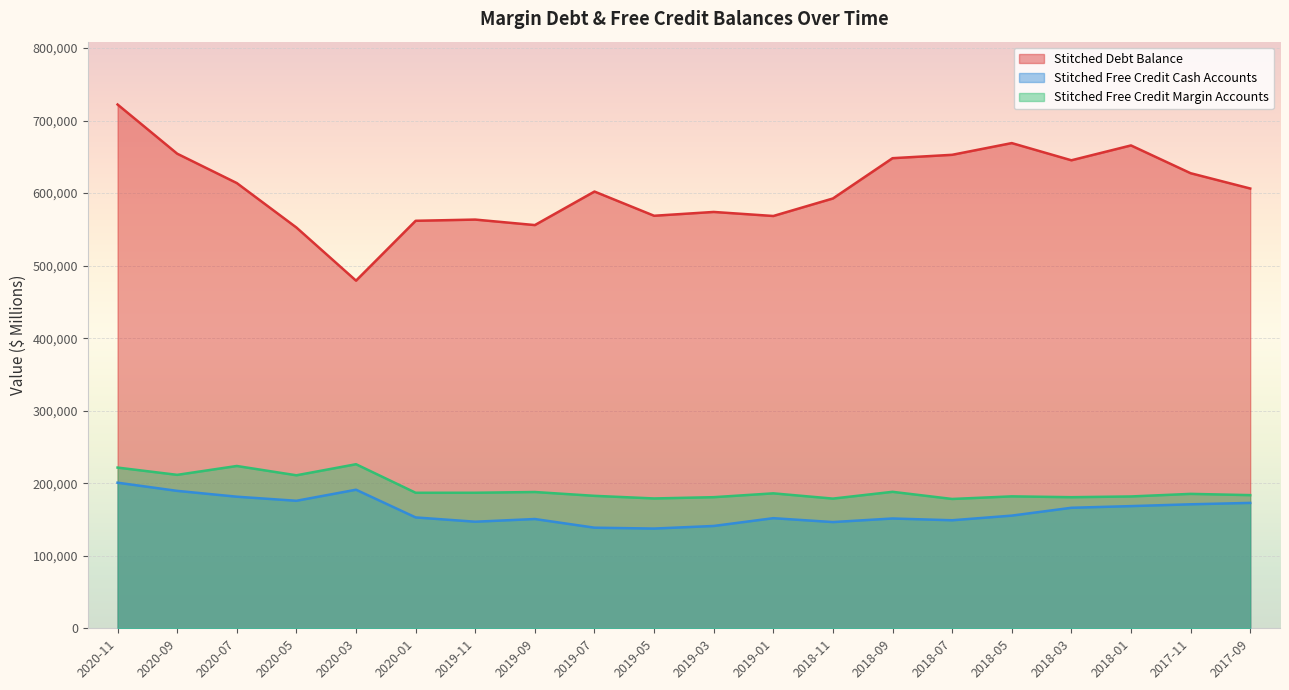

How many lines are shown in the chart?

3